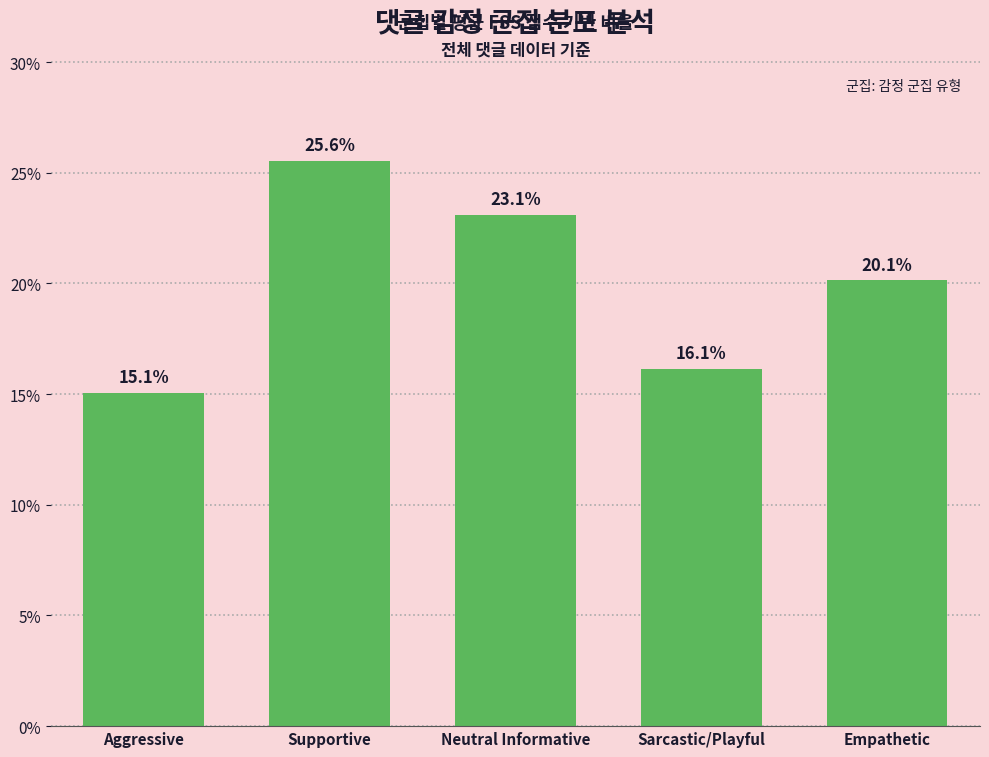

Between Sarcastic/Playful and Aggressive, which is larger?

Sarcastic/Playful